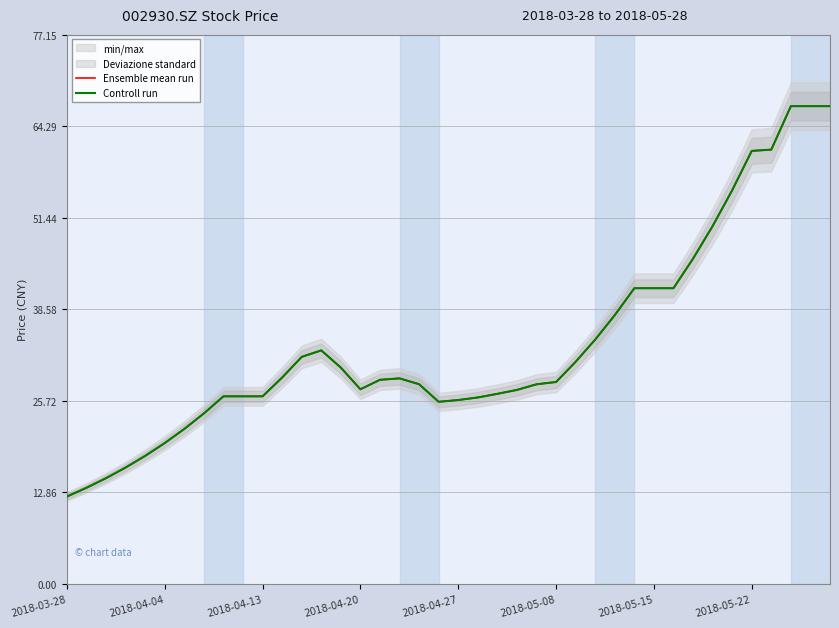

What is the difference between the second highest and second lowest values in the Ensemble mean run series?

53.6